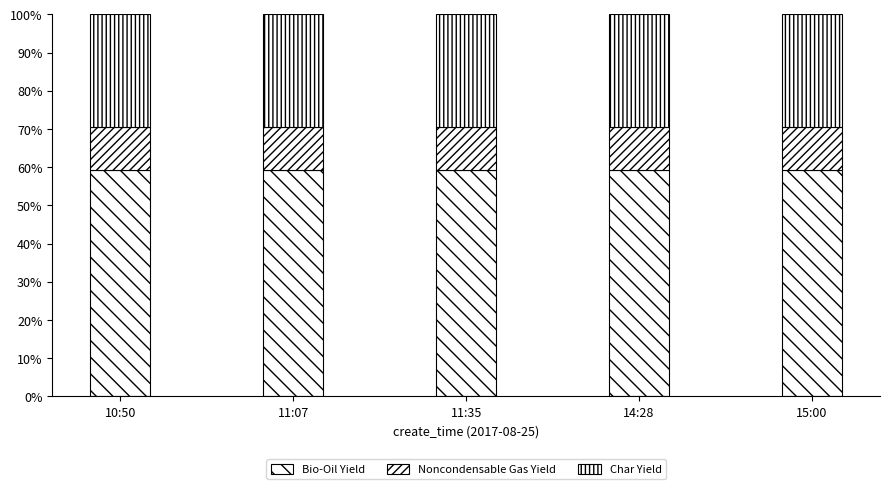

True or false: Noncondensable Gas Yield has a value of 17.6 at 11:35.

False